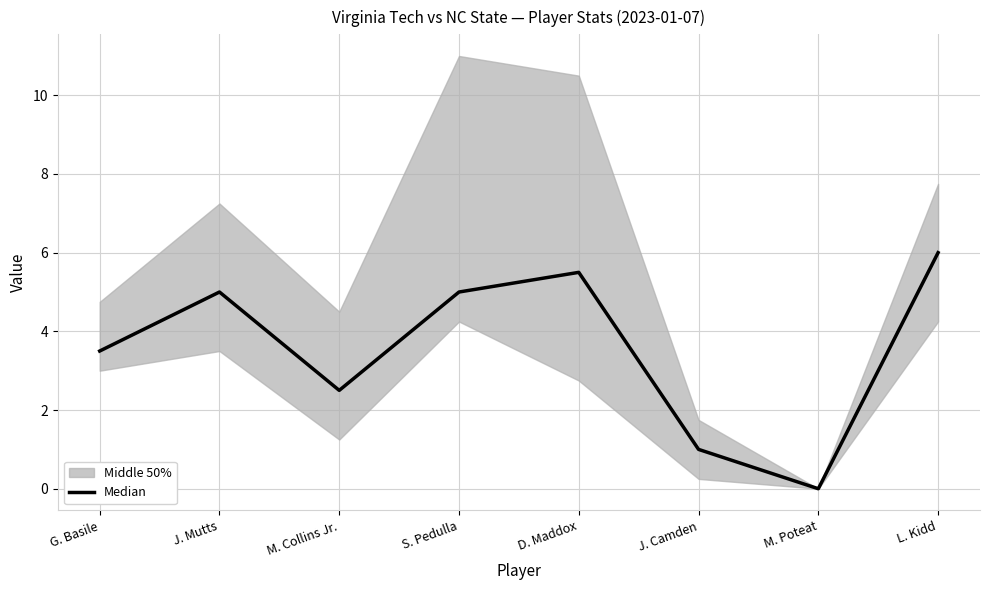

What is the difference between the second highest and second lowest values?

4.5